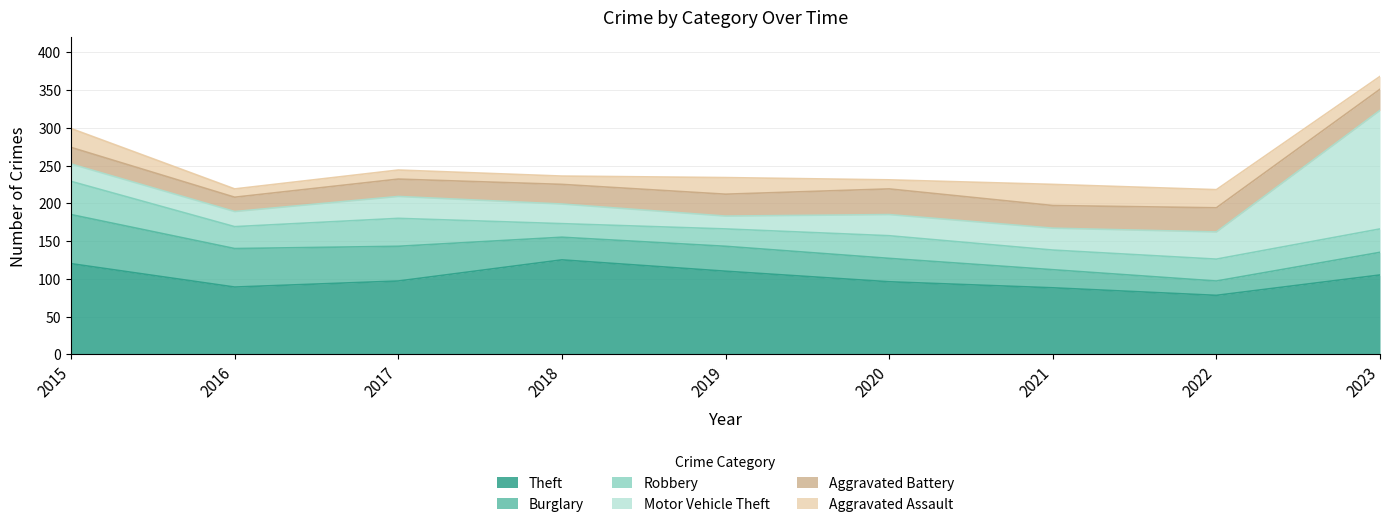

True or false: Motor Vehicle Theft has more than 1 interior local peaks.

False